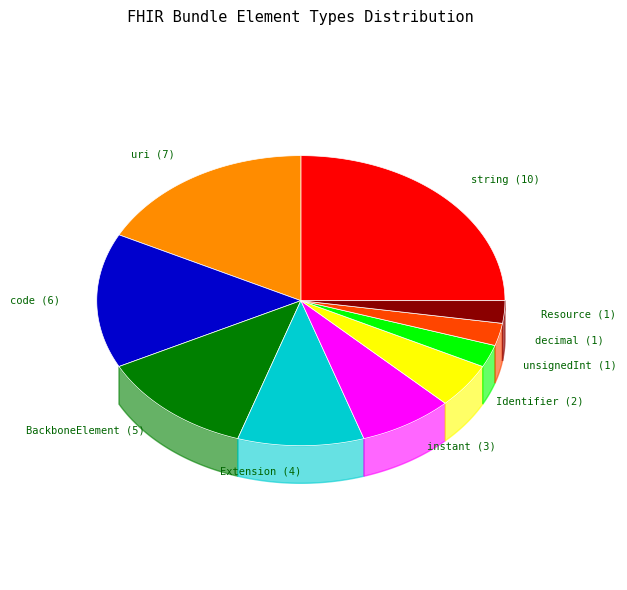

How many segments does this pie chart have?

10